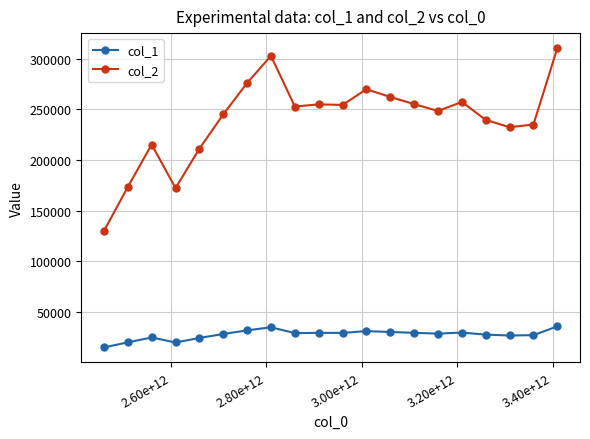

Which series has the largest range (max minus min)?

col_2